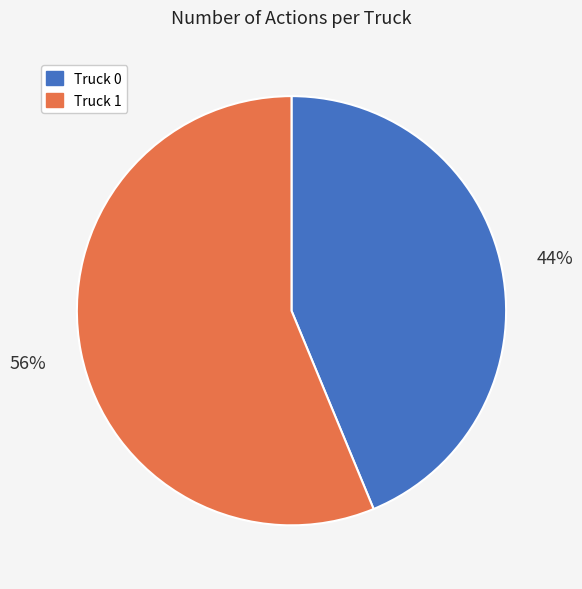

Between Truck 1 and Truck 0, which is larger?

Truck 1